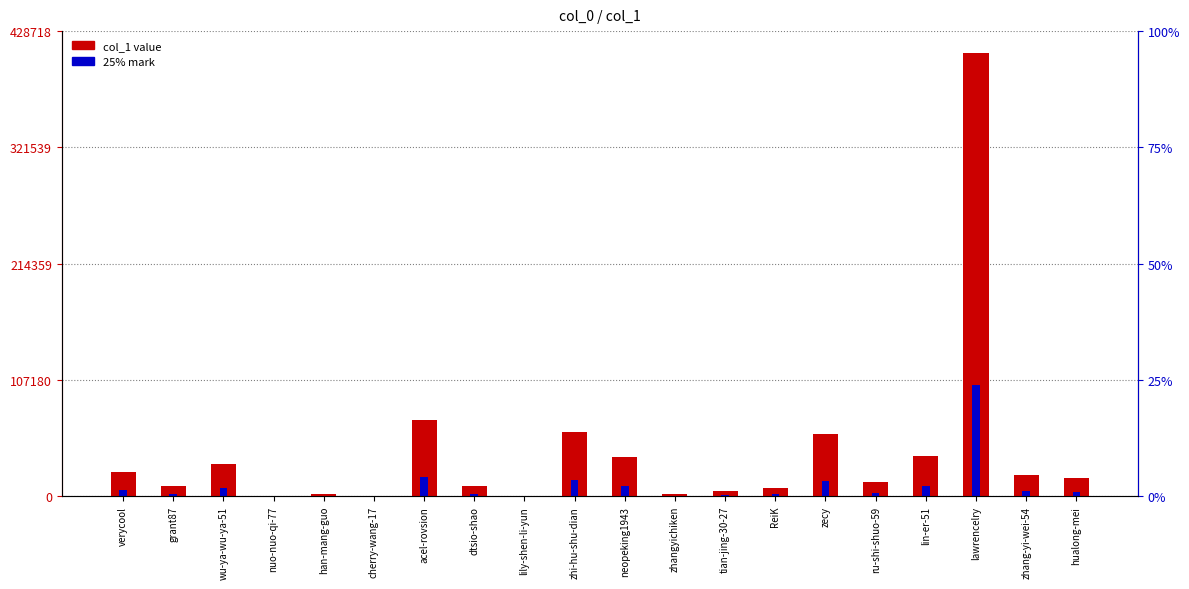

Rank the series at lawrencelry from lowest to highest value.

25% mark, col_1 value